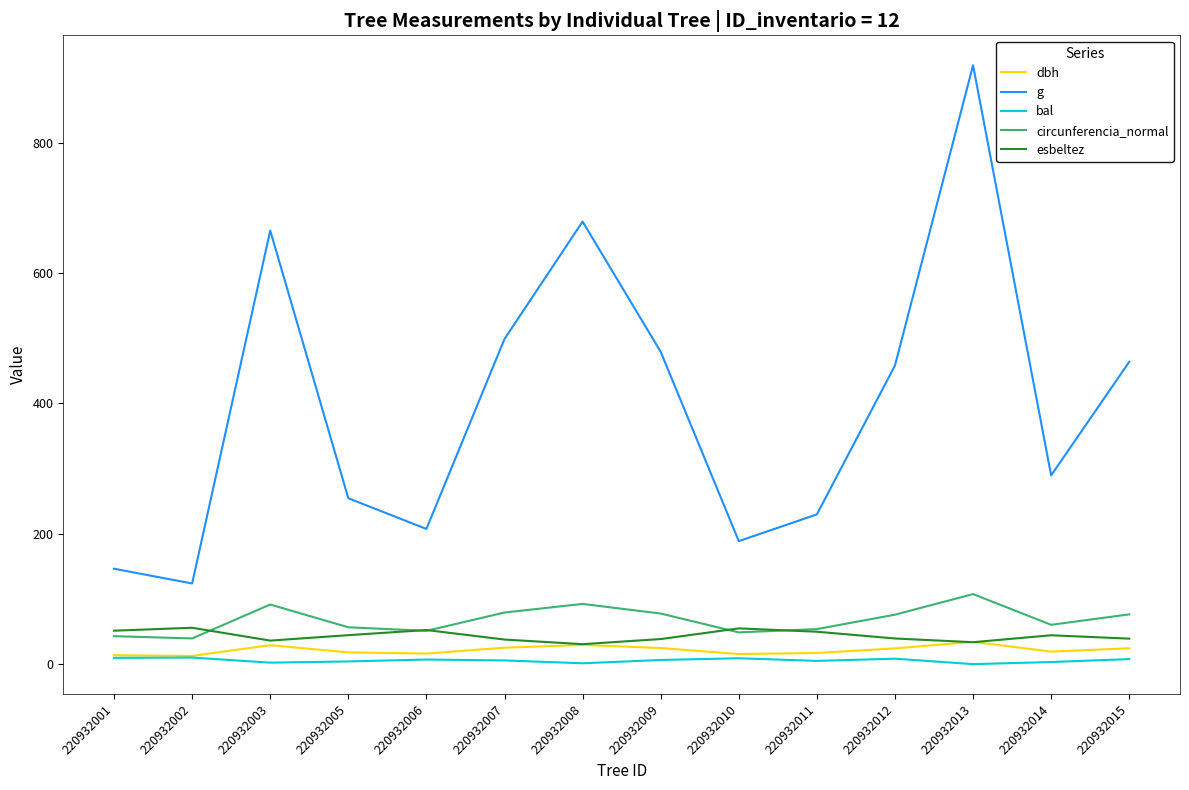

What is the average value of the dbh series?

21.7